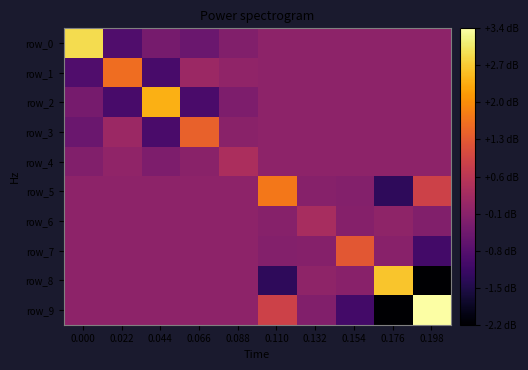

How many data points in row_0 are above 0?

1